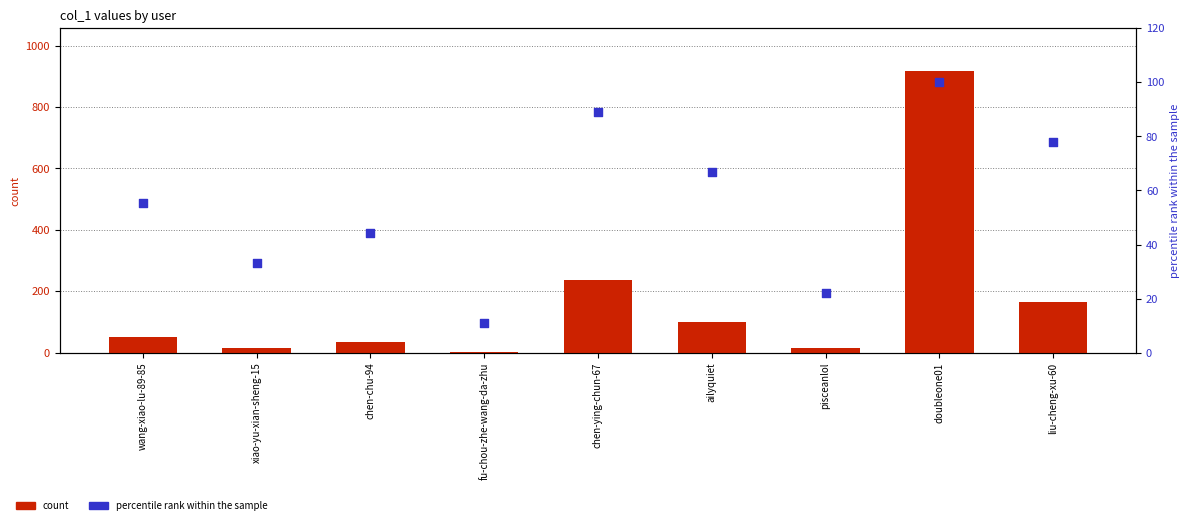

What is the total value across all series at pisceanlol?

36.2